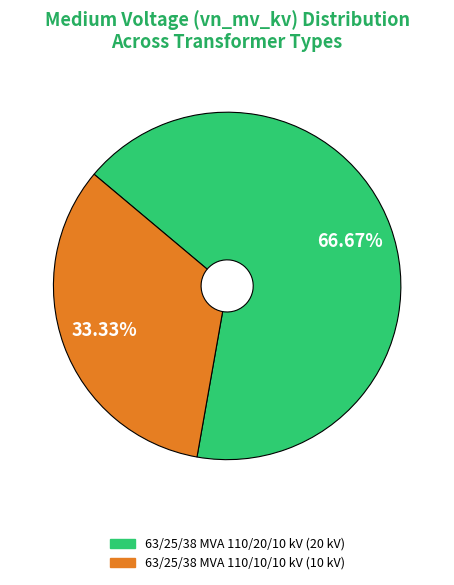

The 63/25/38 MVA 110/10/10 kV slice represents 33% of the pie. True or false?

True